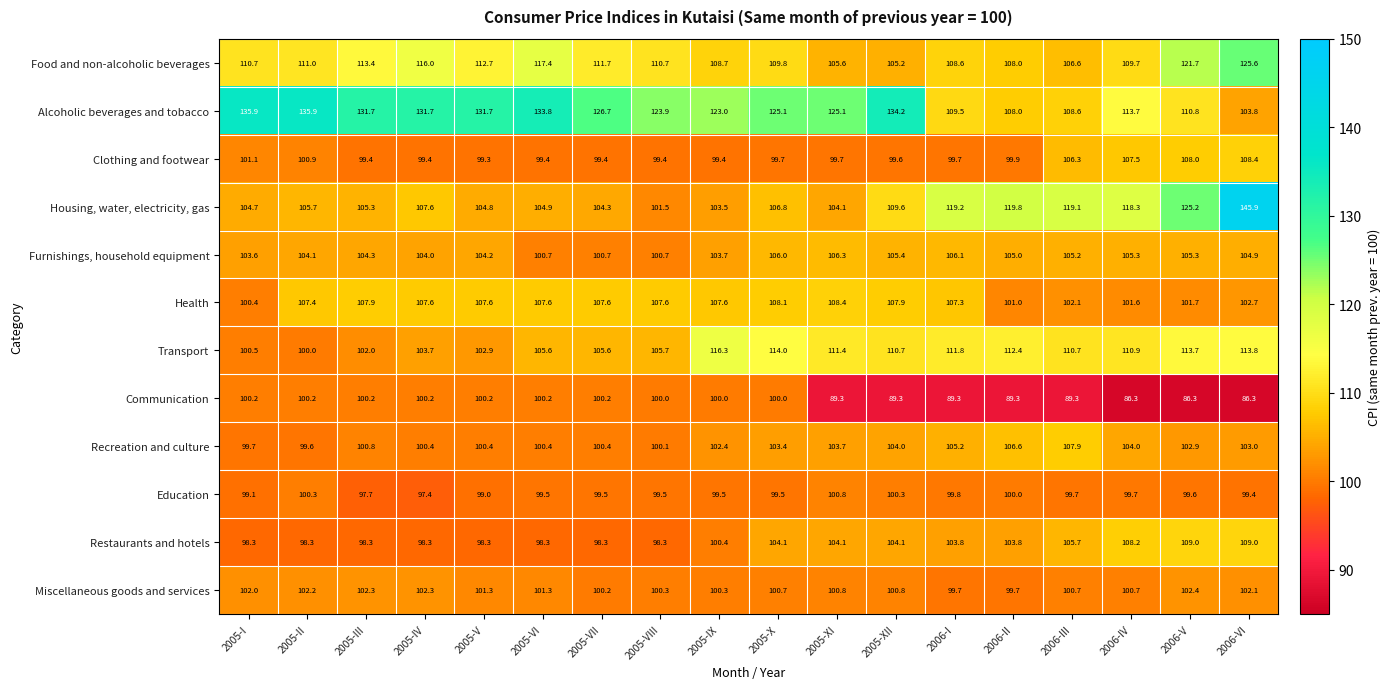

At how many categories does at least one series exceed 130?

8